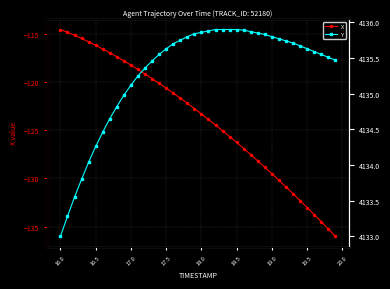

The value of X at 18.0 is -123.3. True or false?

True